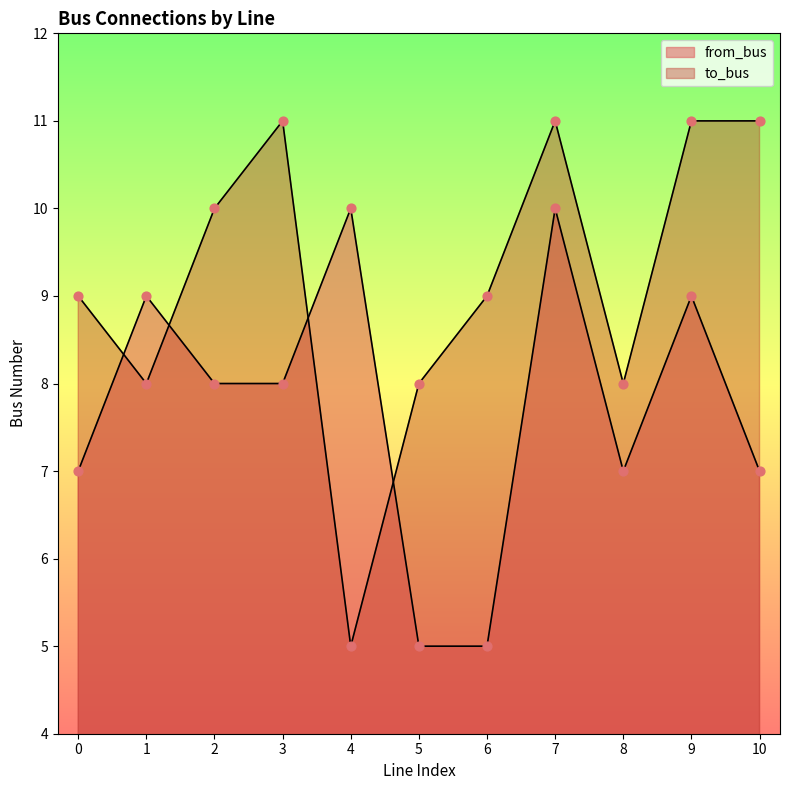

Is the value of to_bus at 10 greater than the value of from_bus at 8?

Yes